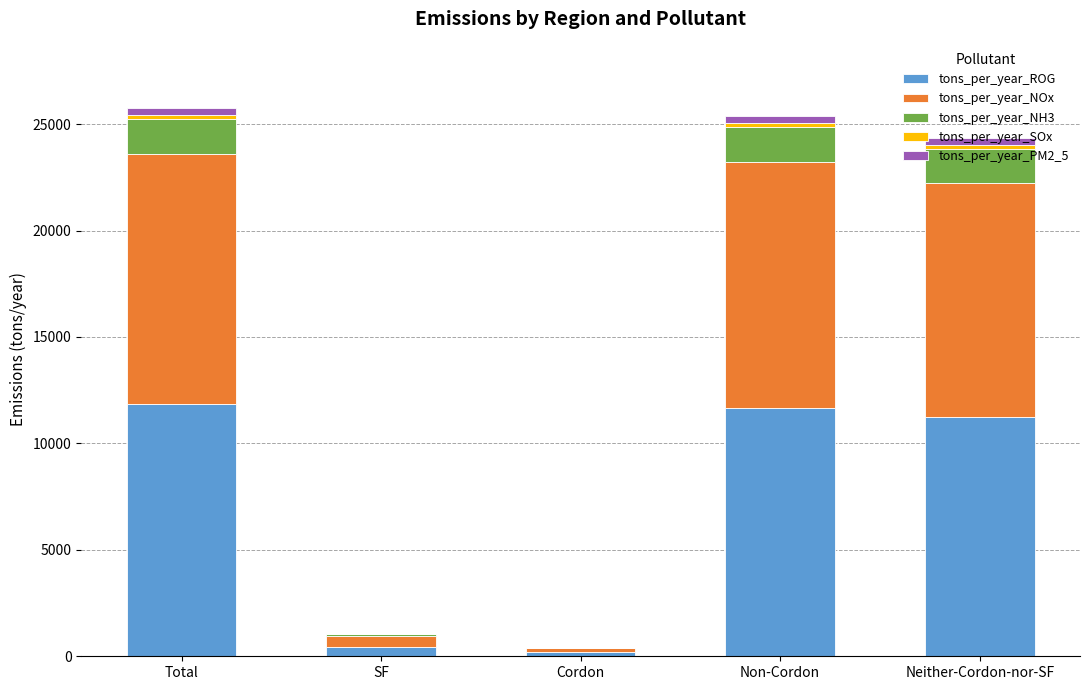

Where is tons_per_year_ROG nearest to the value 6020?

Neither-Cordon-nor-SF